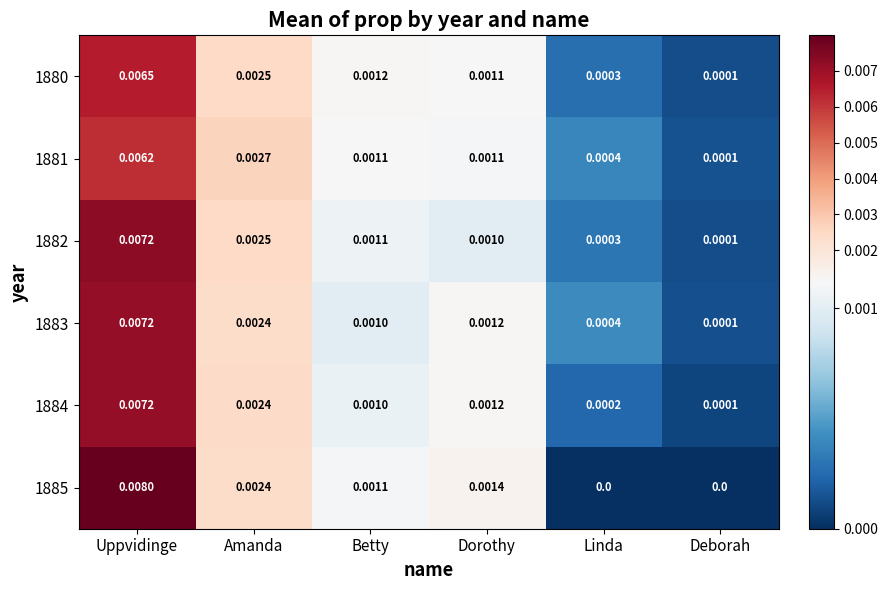

At which category is the sum across all series the highest?

Uppvidinge